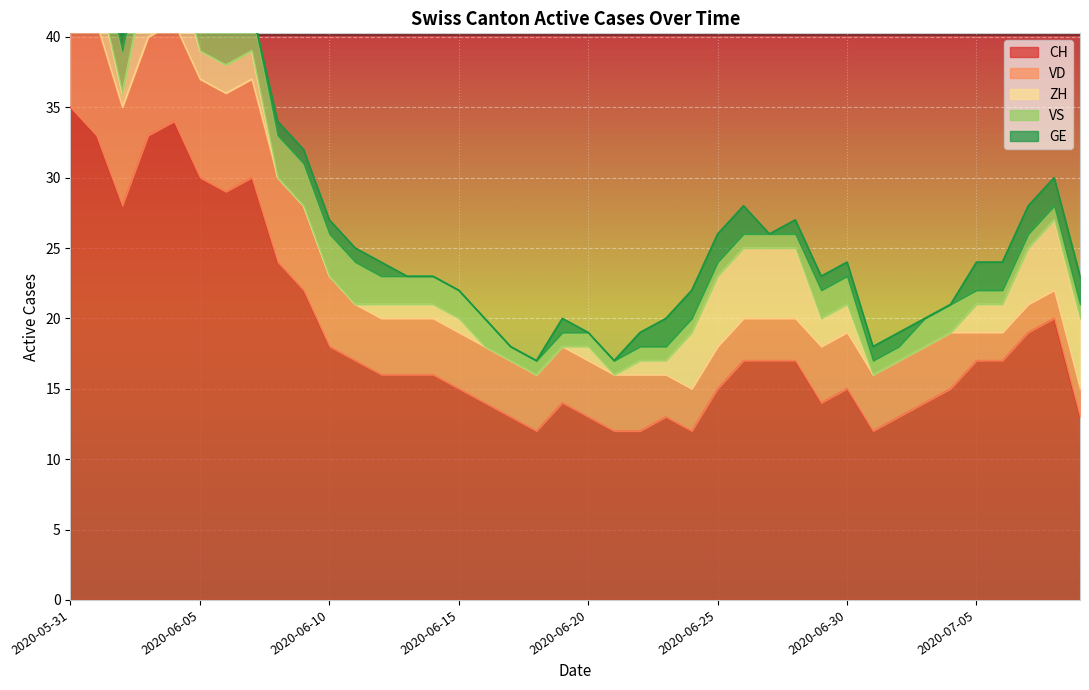

Is the value of VS at 2020-07-06 greater than the value of GE at 2020-06-27?

Yes